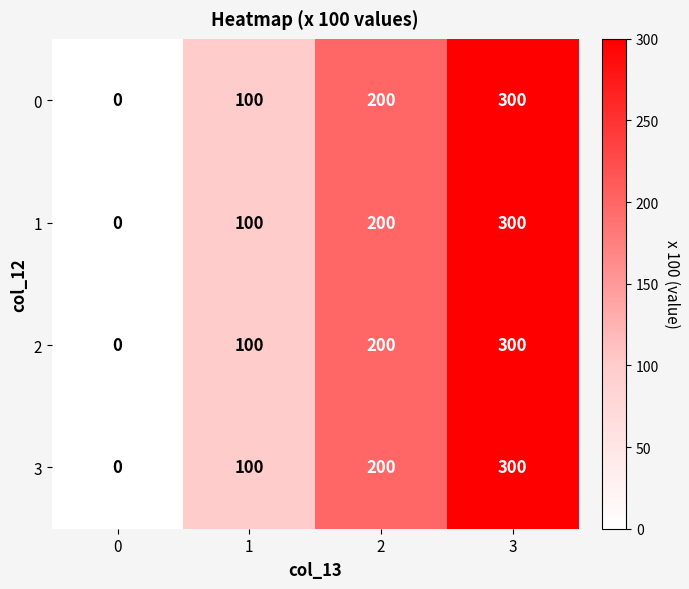

What is the difference between the second highest and minimum values in the 2 series?

200